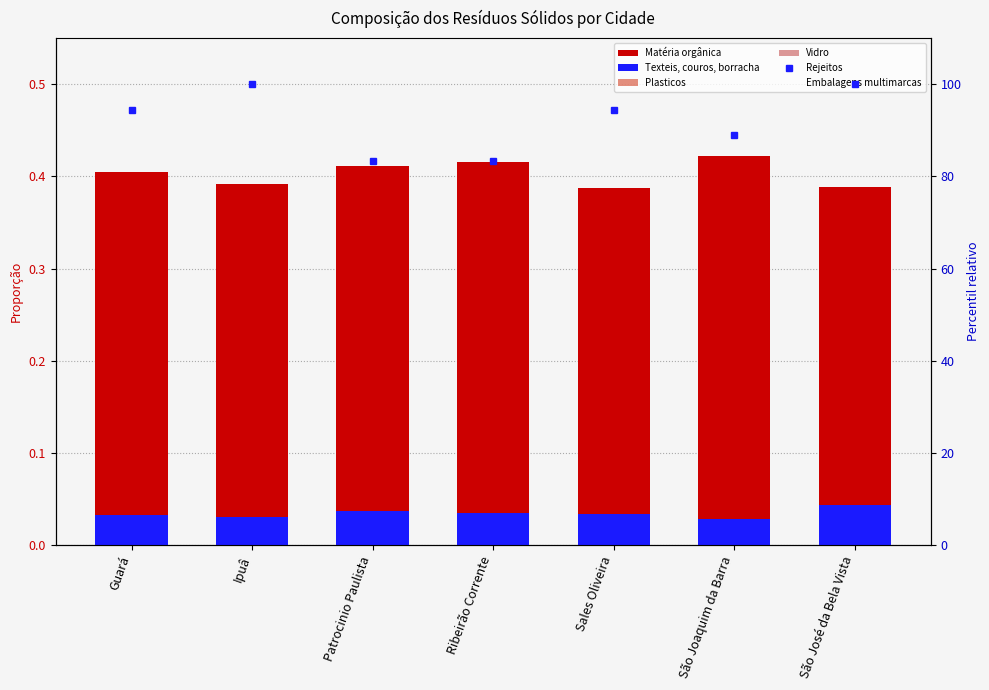

Reading left to right, what are all the values shown in this chart?

Matéria orgânica: 0.4	0.4	0.4	0.4	0.4	0.4	0.4
Texteis, couros, borracha: 0.0	0.0	0.0	0.0	0.0	0.0	0.0
Plasticos: 0.1	0.1	0.1	0.1	0.1	0.1	0.1
Vidro: 0.0	0.0	0.0	0.0	0.0	0.0	0.0
Rejeitos: 94.4	100.0	83.3	83.3	94.4	88.9	100.0
Embalagens multimarcas: 0.2	0.2	0.2	0.2	0.2	0.2	0.2